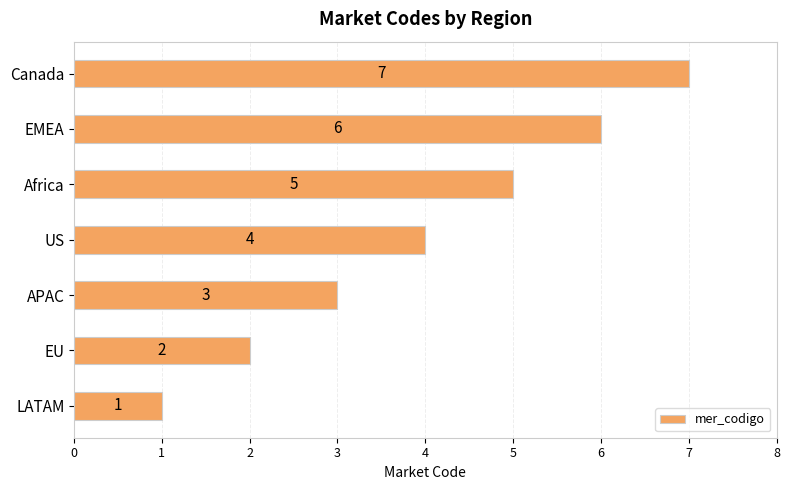

Is it true that the value at EU is 2?

True